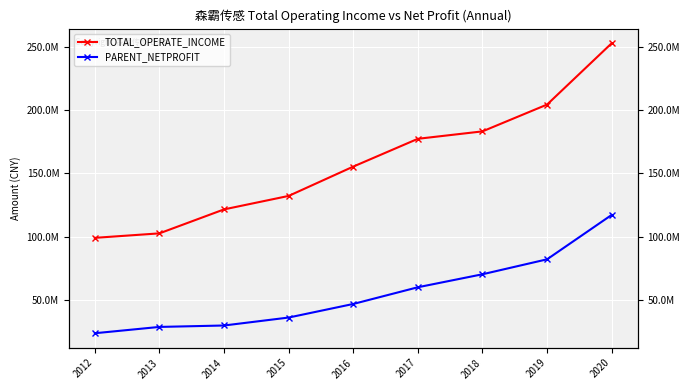

What are all the series names shown in the legend?

TOTAL_OPERATE_INCOME, PARENT_NETPROFIT